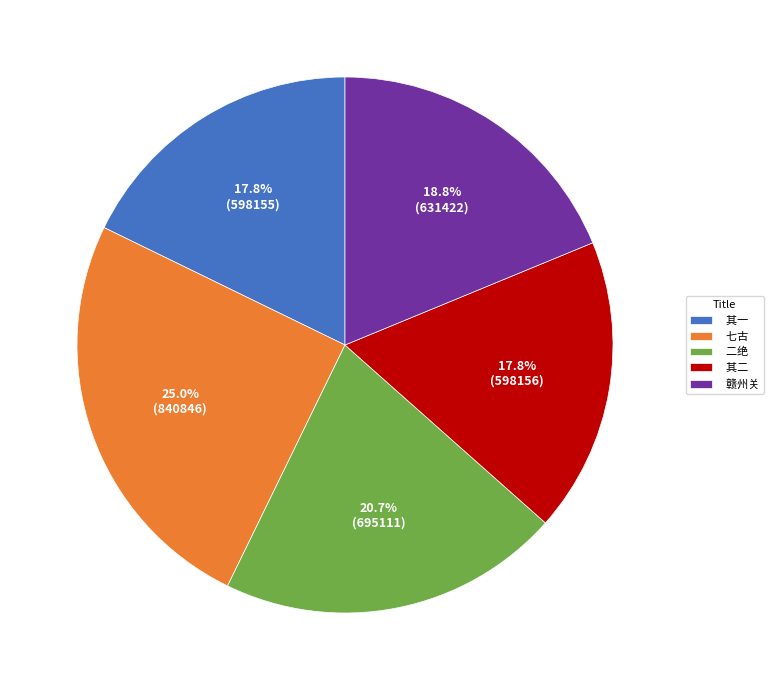

What is the largest slice in the pie chart?

七古